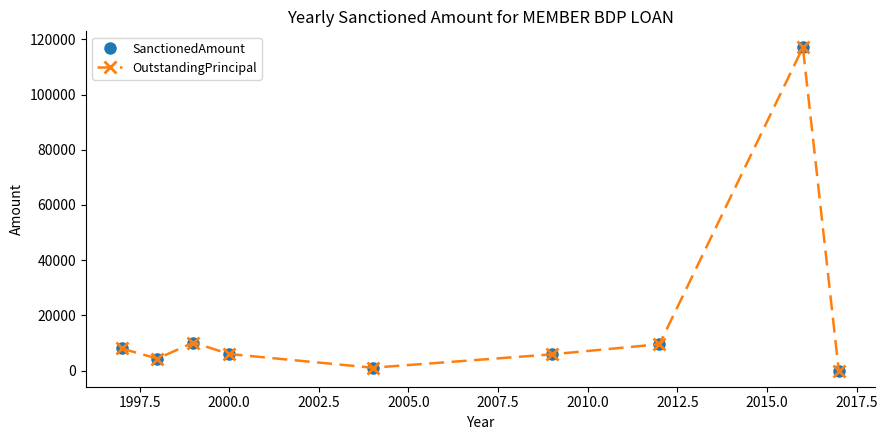

Does the chart have visible grid lines?

No